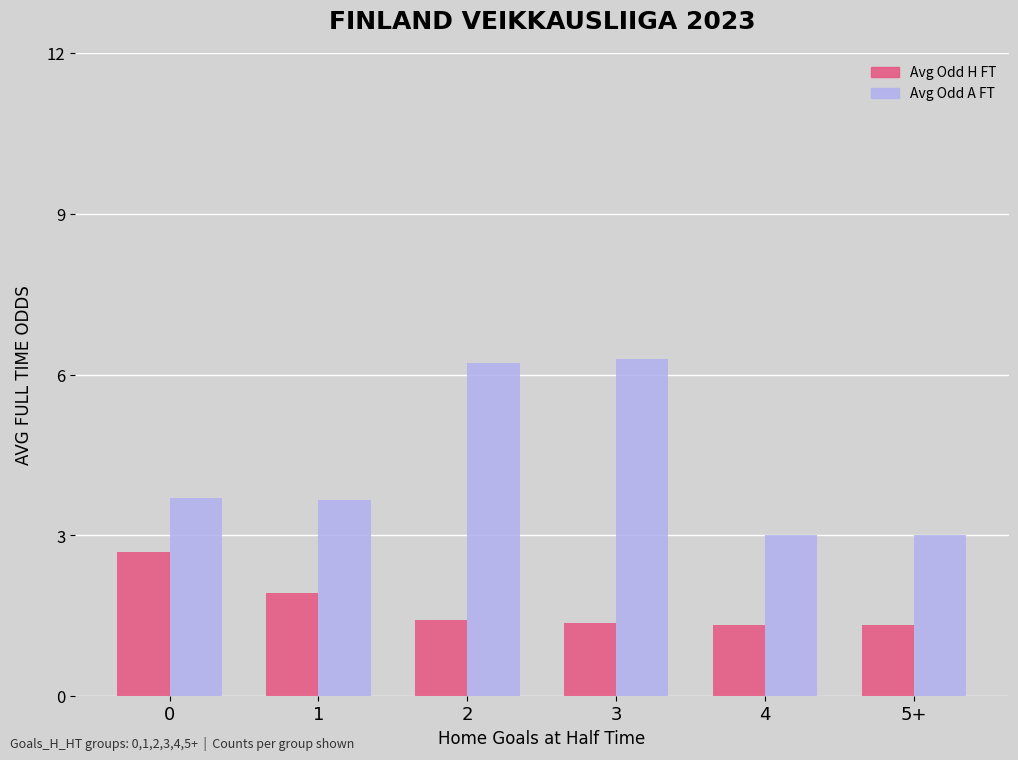

What position from the left is 4?

5